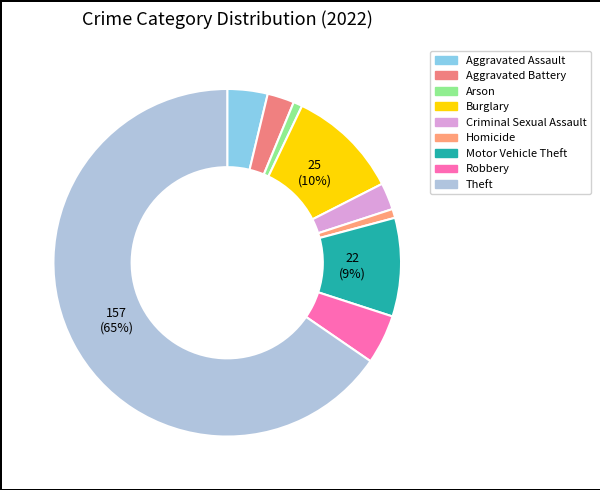

Is Theft the majority of the pie?

Yes